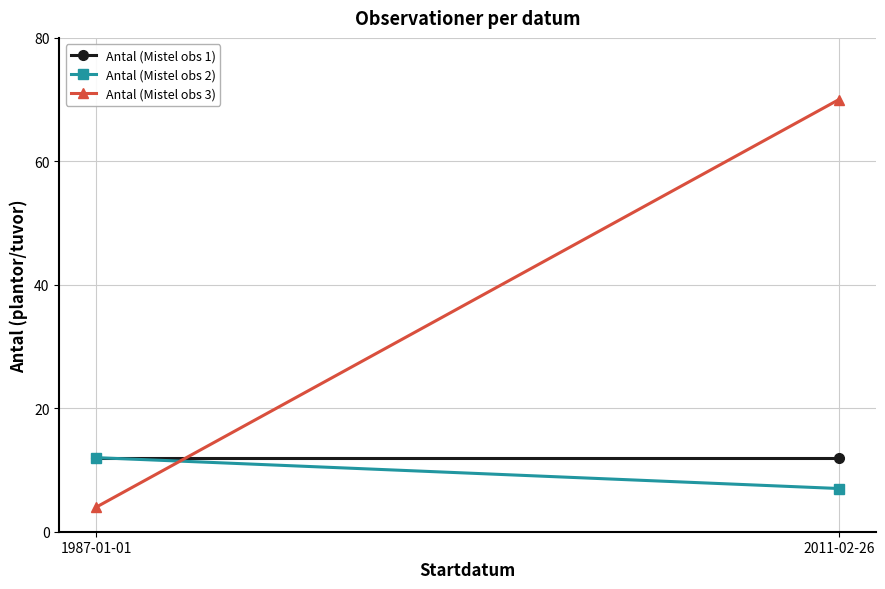

Reading left to right, what are all the values shown in this chart?

Antal (Mistel obs 1): 1987-01-01=12	2011-02-26=12
Antal (Mistel obs 2): 1987-01-01=12	2011-02-26=7
Antal (Mistel obs 3): 1987-01-01=4	2011-02-26=70